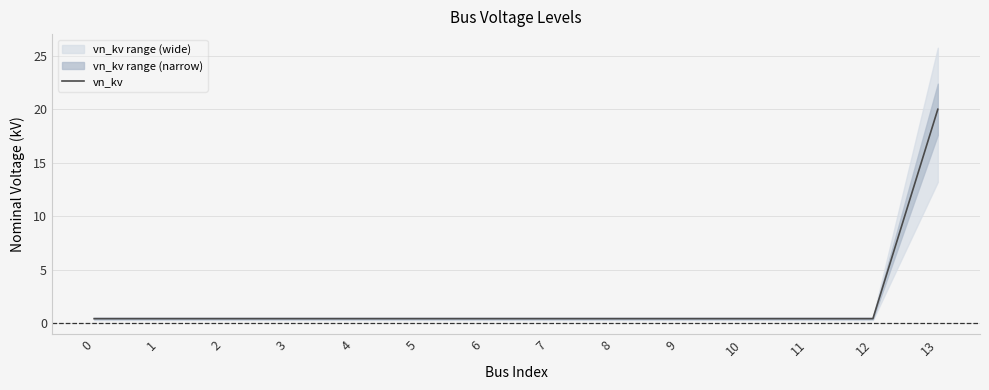

Reading left to right, list all the values displayed in this chart.

0=0.4	1=0.4	2=0.4	3=0.4	4=0.4	5=0.4	6=0.4	7=0.4	8=0.4	9=0.4	10=0.4	11=0.4	12=0.4	13=20.0